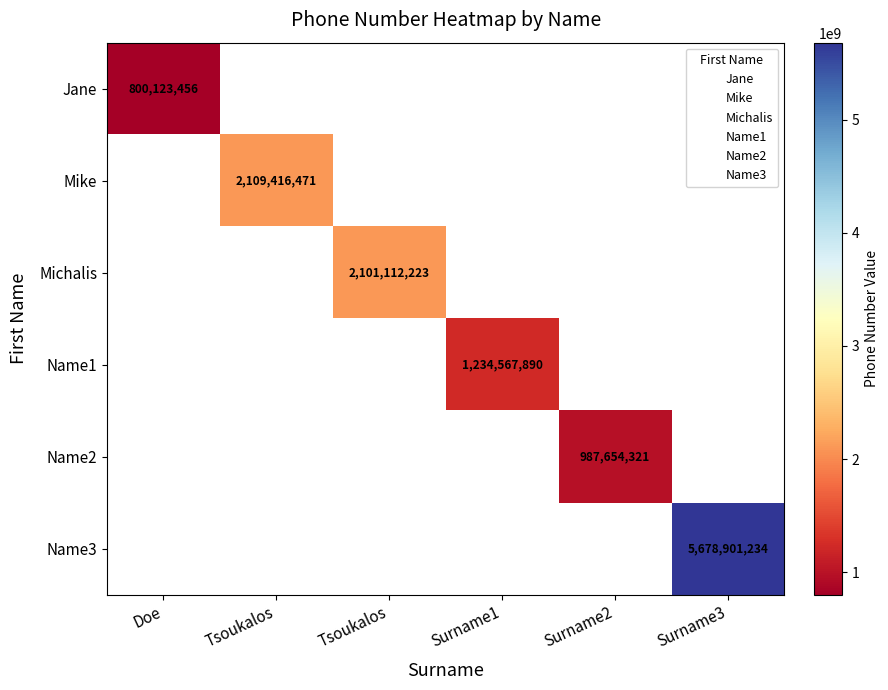

At how many categories does at least one series exceed 1459162772?

3